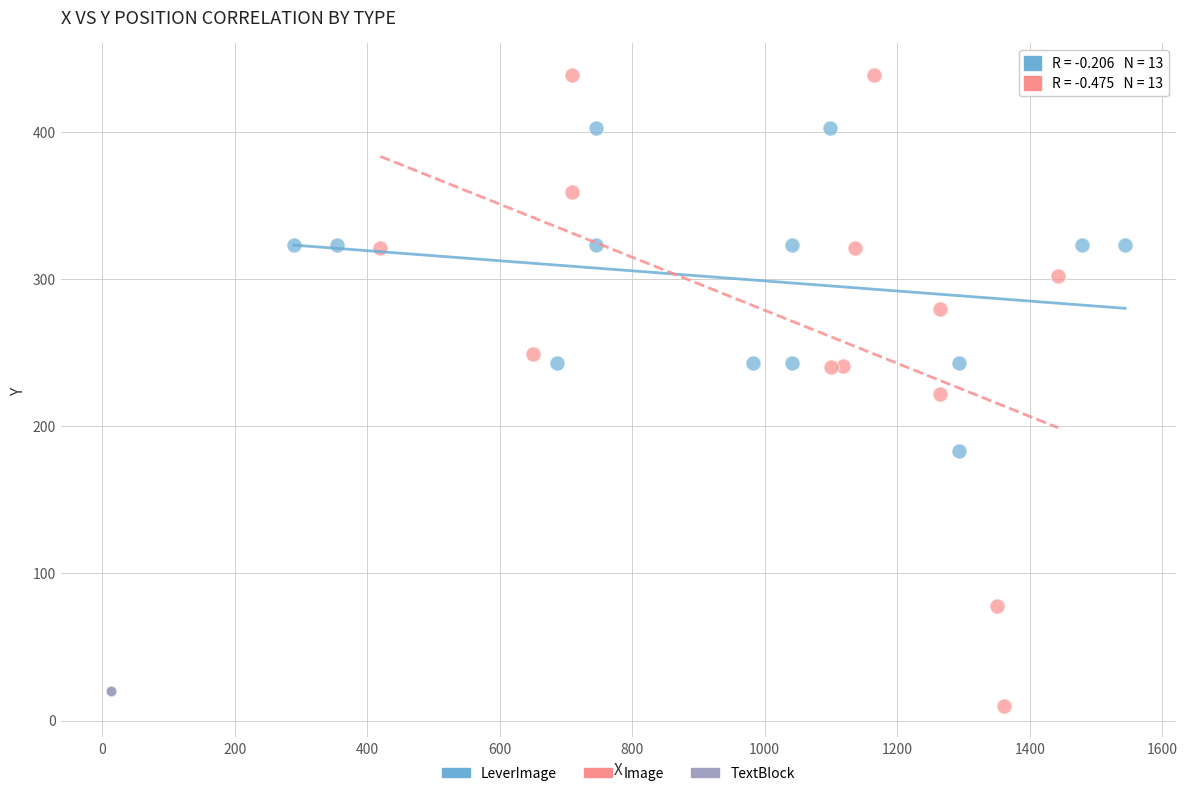

What are all the series names shown in the legend?

LeverImage, Image, TextBlock